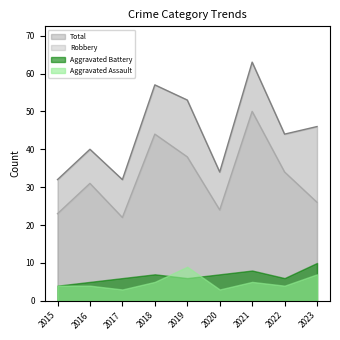

At which category does the chart reach its peak across all series?

2021